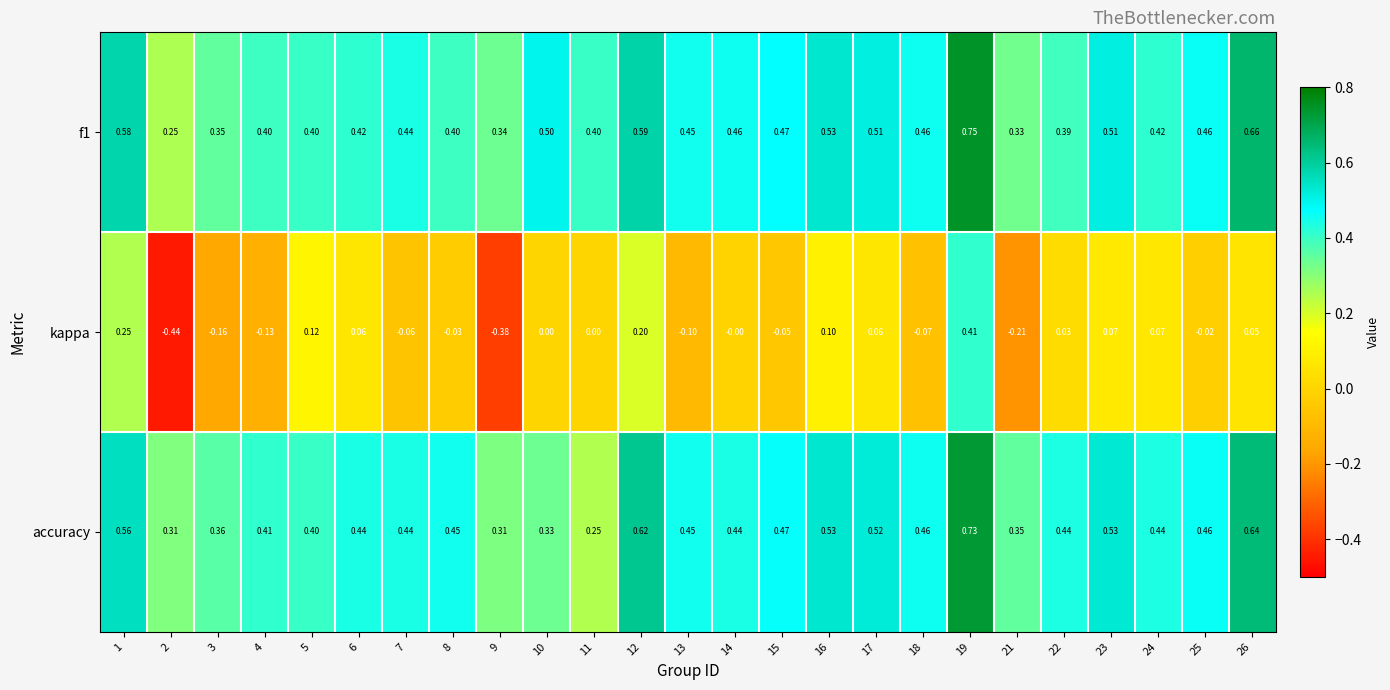

Between 2 and 10, which series saw the biggest shift?

kappa